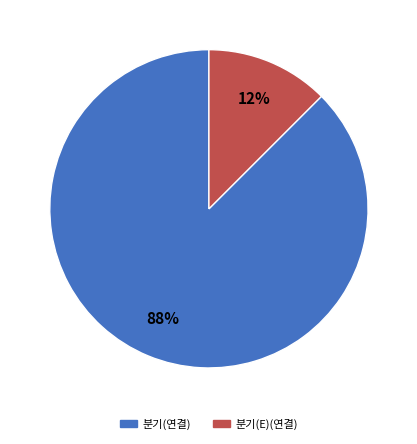

What is the ratio of the value at 분기(E)(연결) to the value at 분기(연결)?

0.1